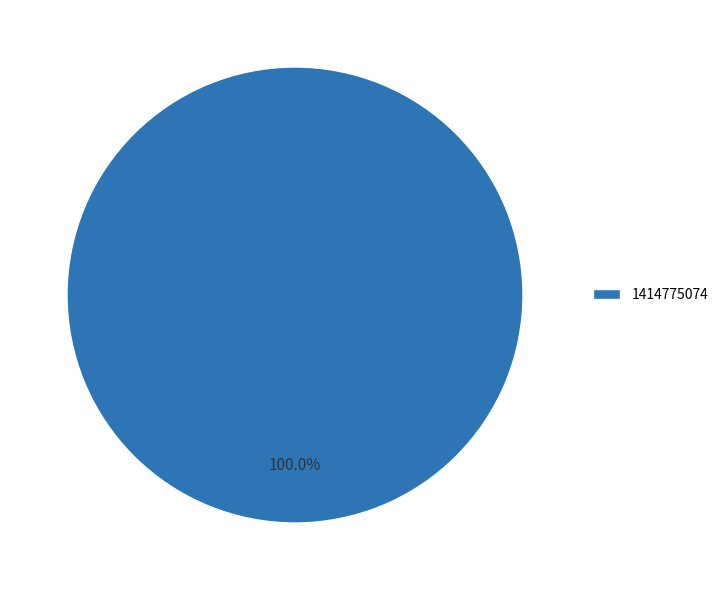

Rank the categories by value from lowest to highest.

1414775074